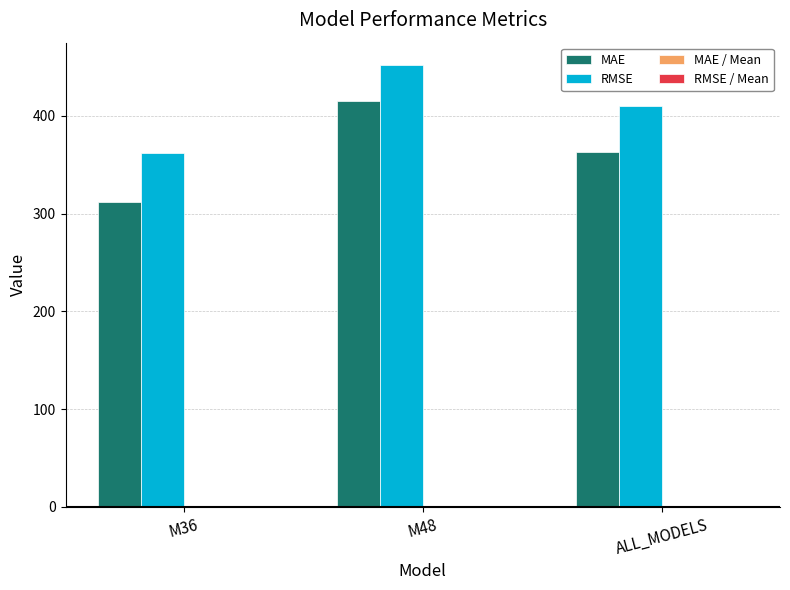

Which category has the highest value across all series?

M48